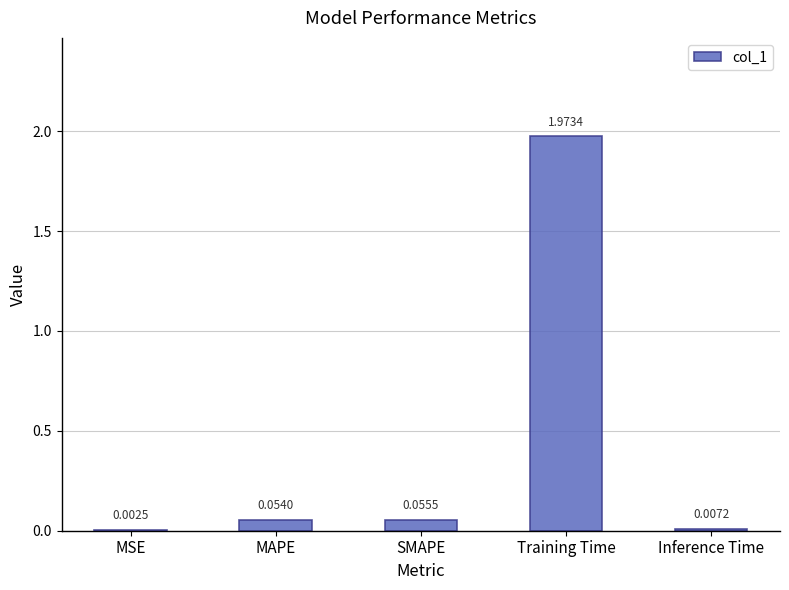

Between MSE and Inference Time, which is larger?

Inference Time